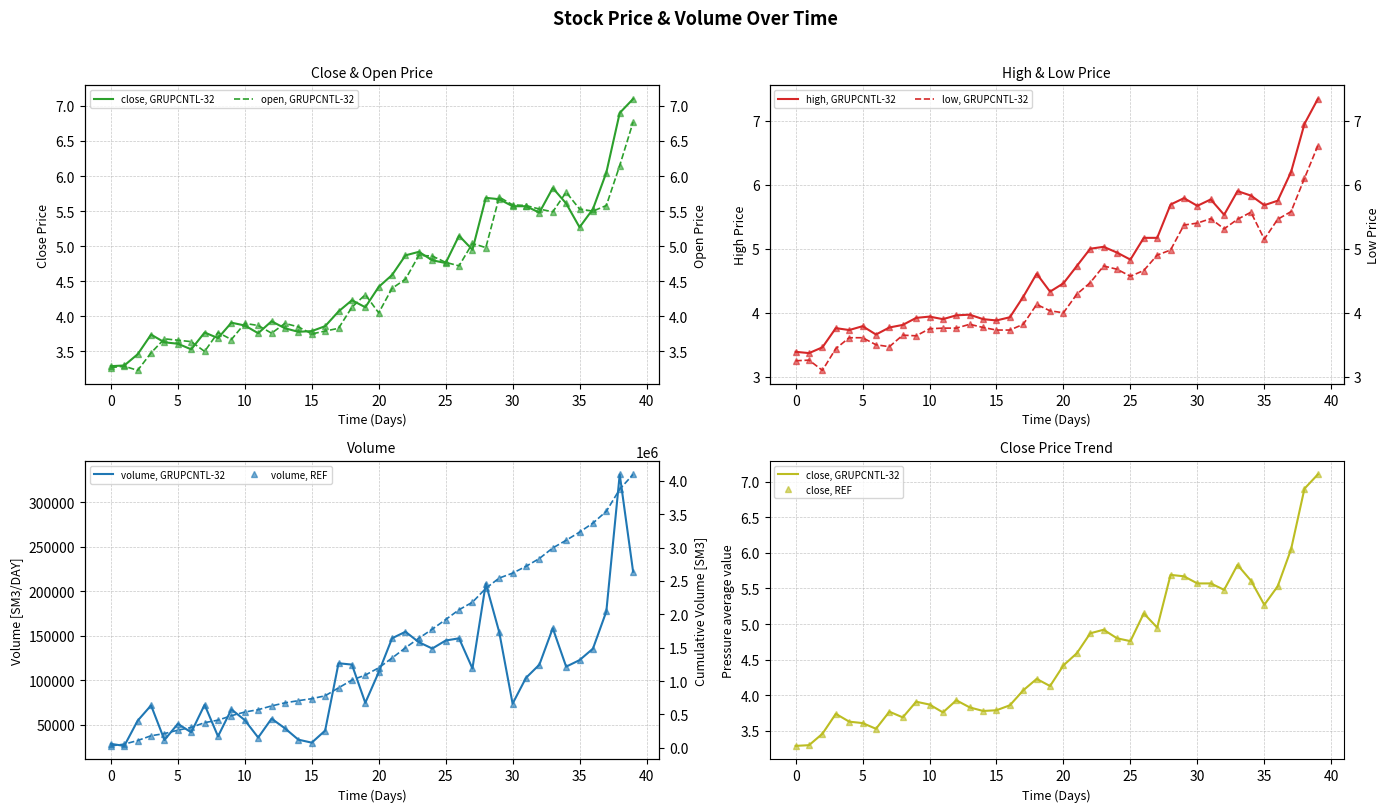

True or false: volume has a value of 13194.7 at 2019-01-03.

False